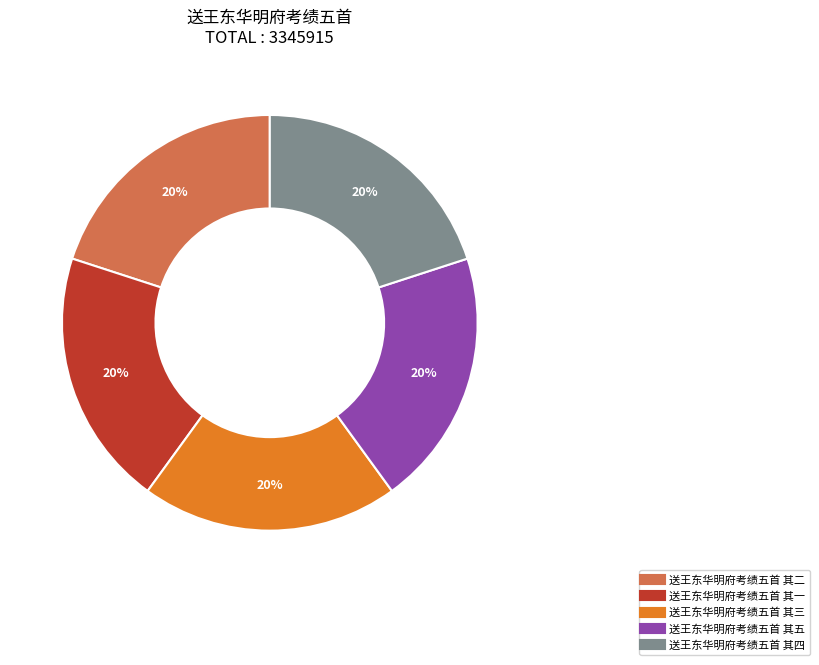

Is 送王东华明府考绩五首 其三 the majority of the pie?

No